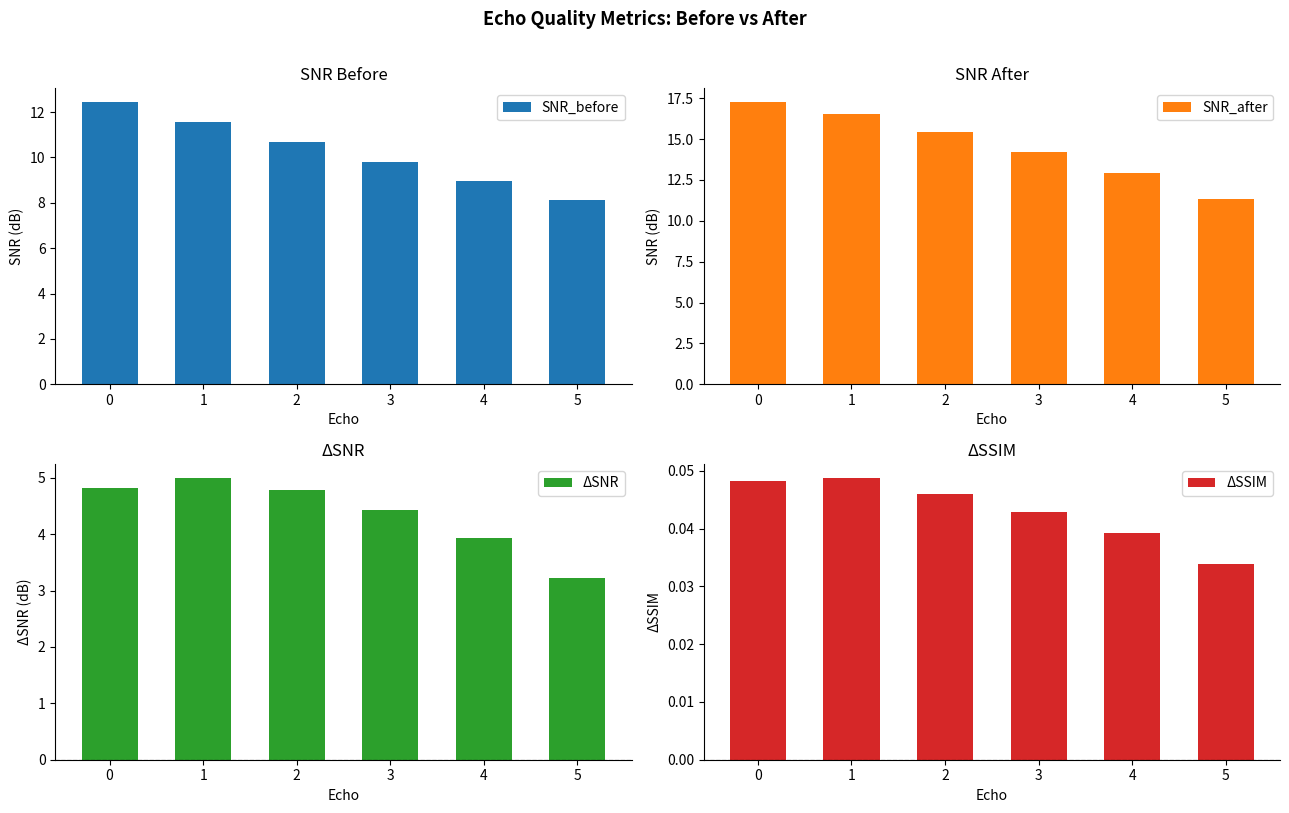

Between 3 and 4, which series saw the biggest shift?

SNR_after